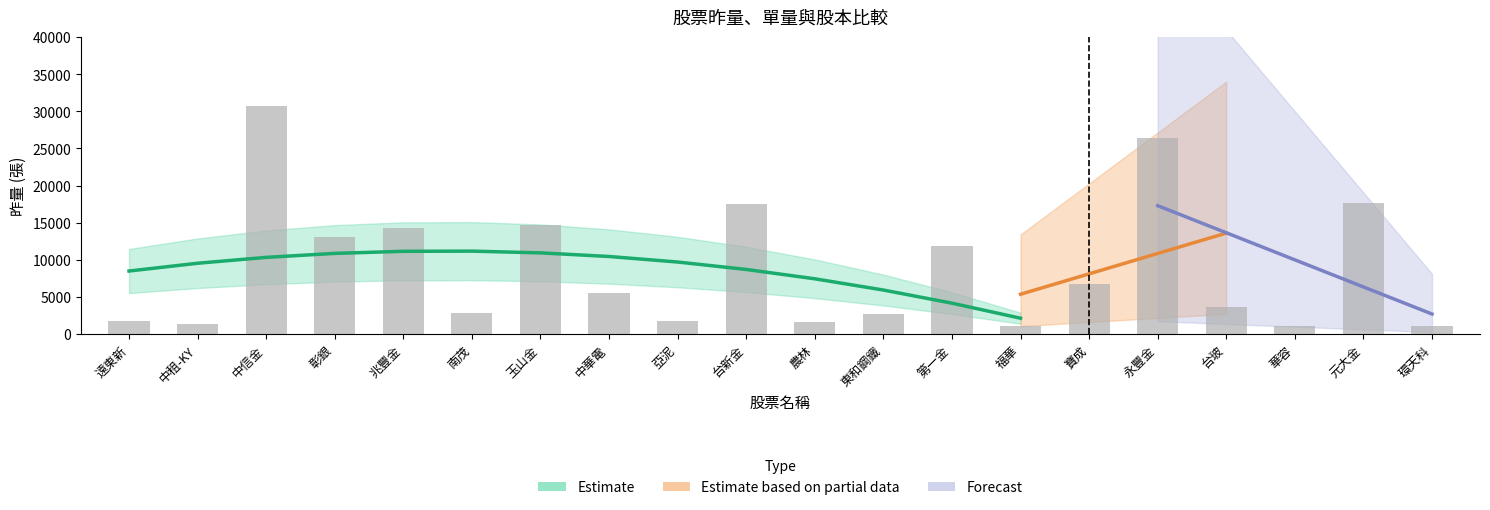

Which label corresponds to the largest value in the chart?

中信金